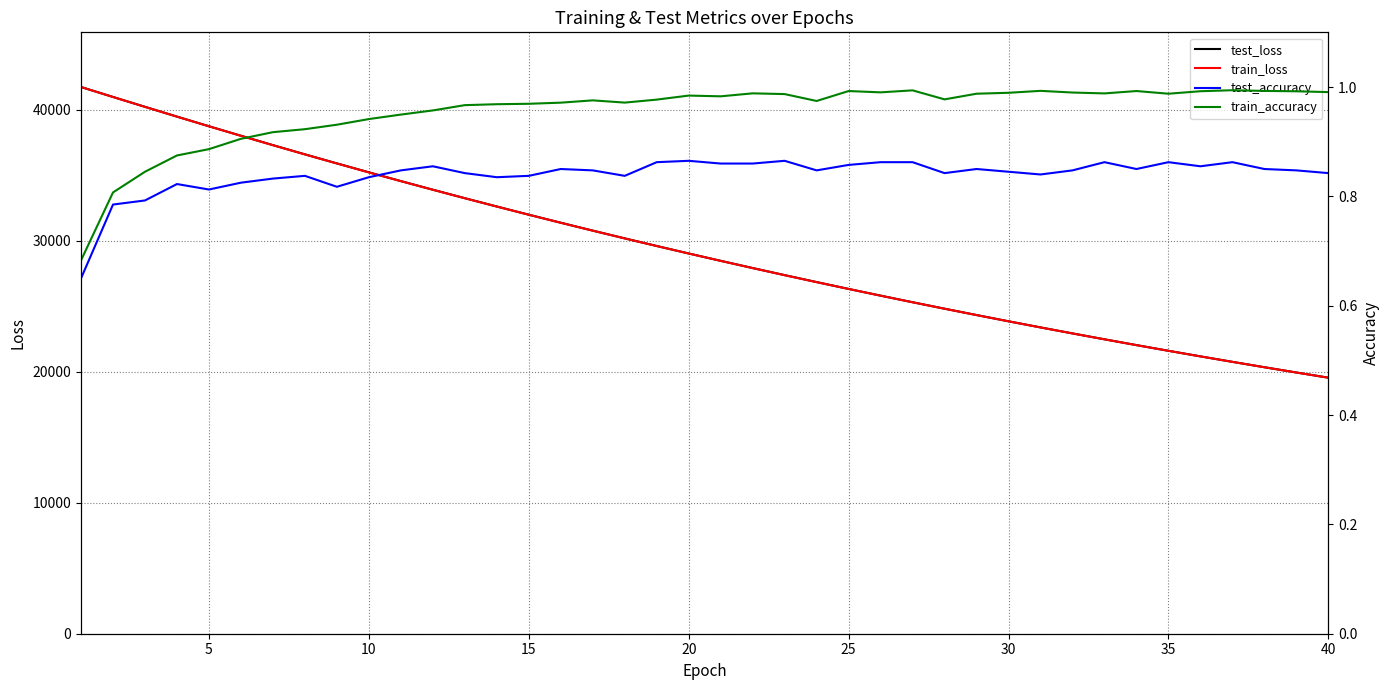

What is the maximum value for train_loss?

41741.0